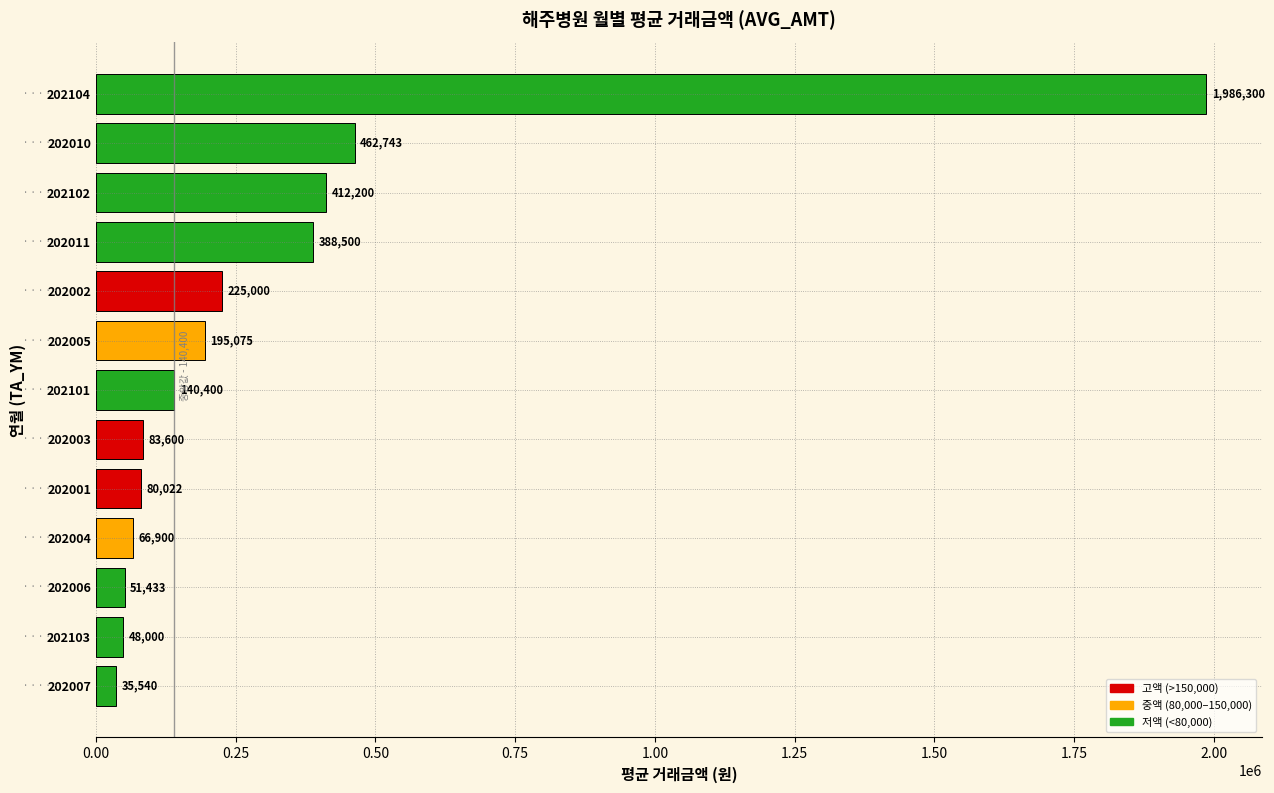

Are the bars grouped side by side (vs. stacked)?

No